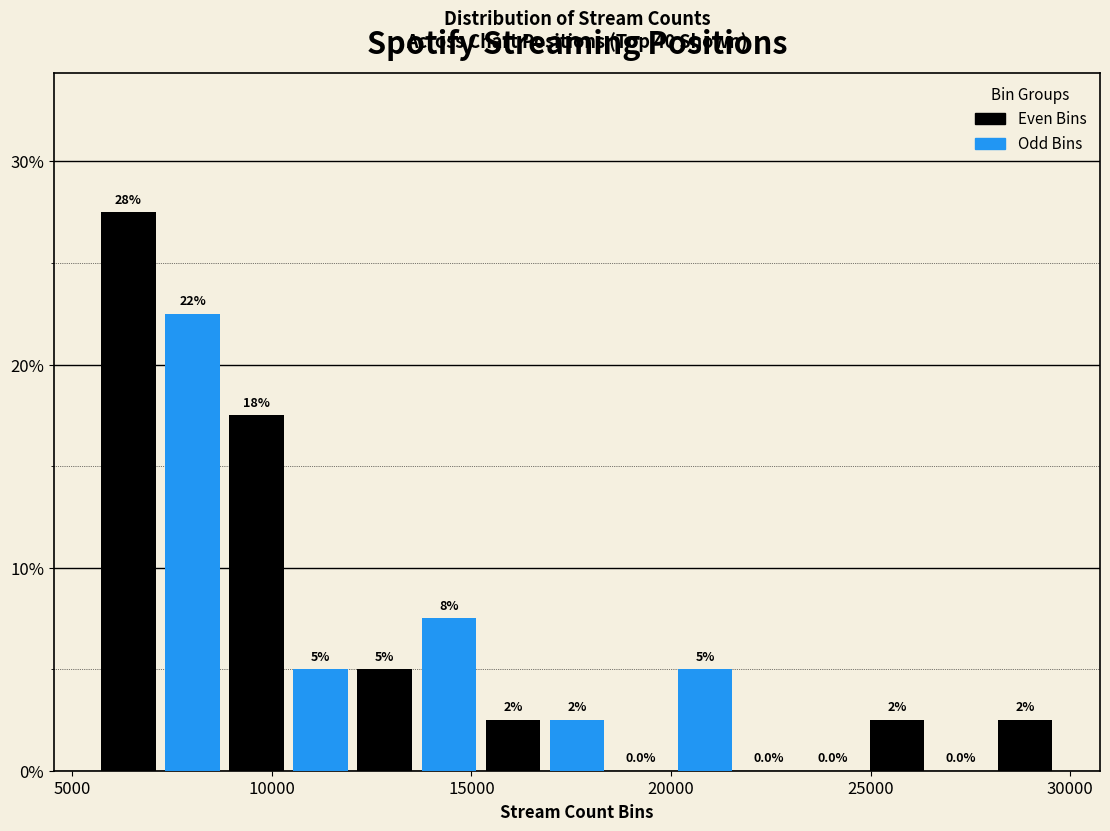

Around what value on the x-axis is the tallest bar? Give the approximate position of its centre, as read against the axis.

6500